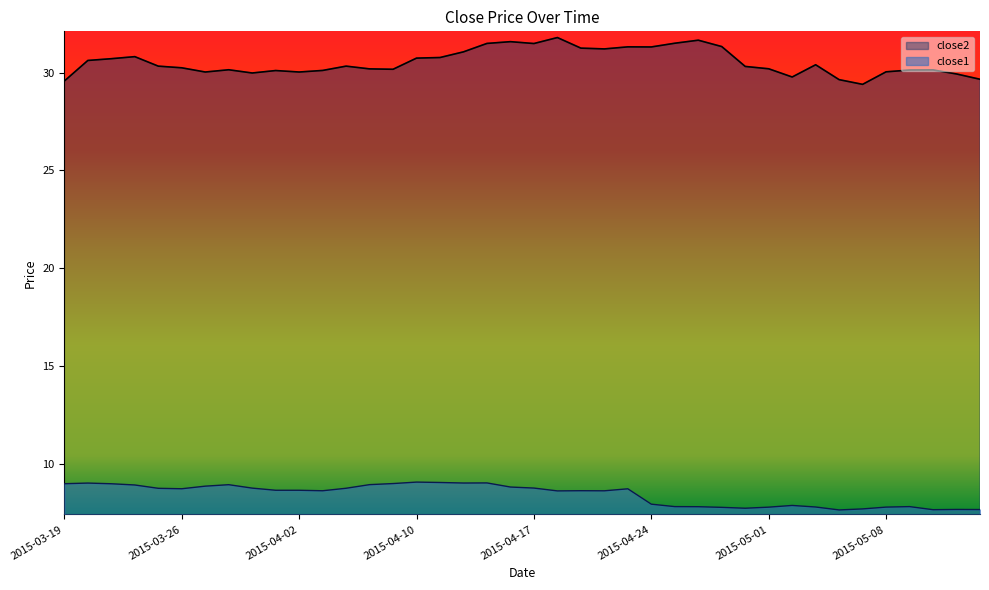

Rank the series by their average value, from highest to lowest.

close2, close1